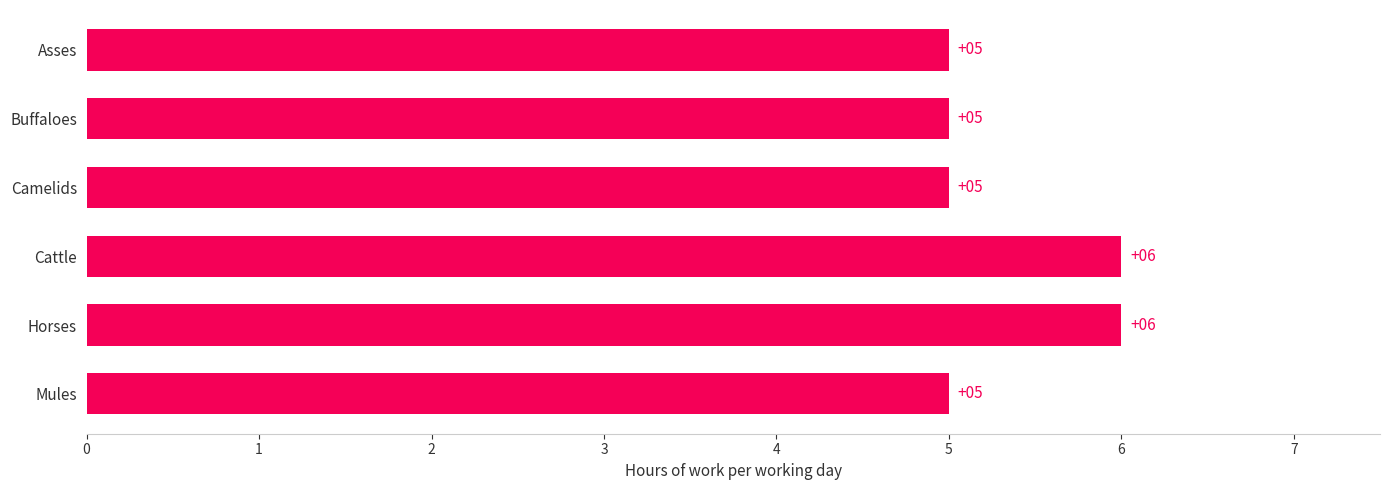

The chart shows a value of 6 at Cattle. True or false?

True